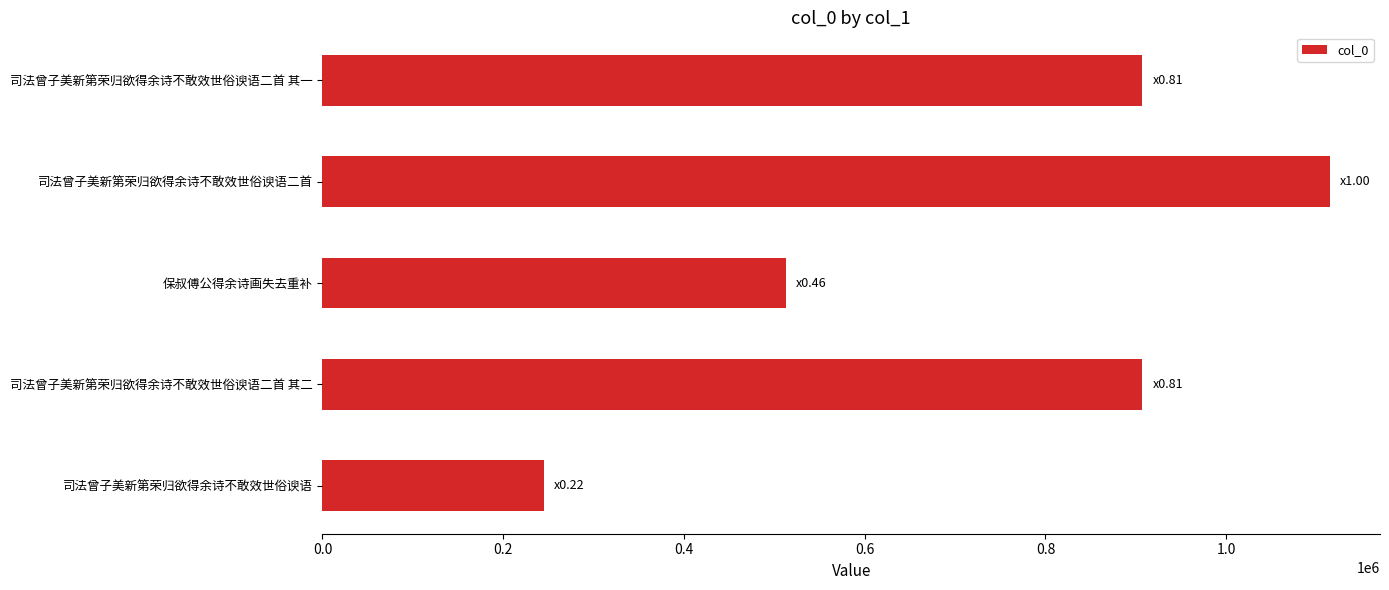

True or false: the data shows 244601 at 司法曾子美新第荣归欲得余诗不敢效世俗谀语.

True